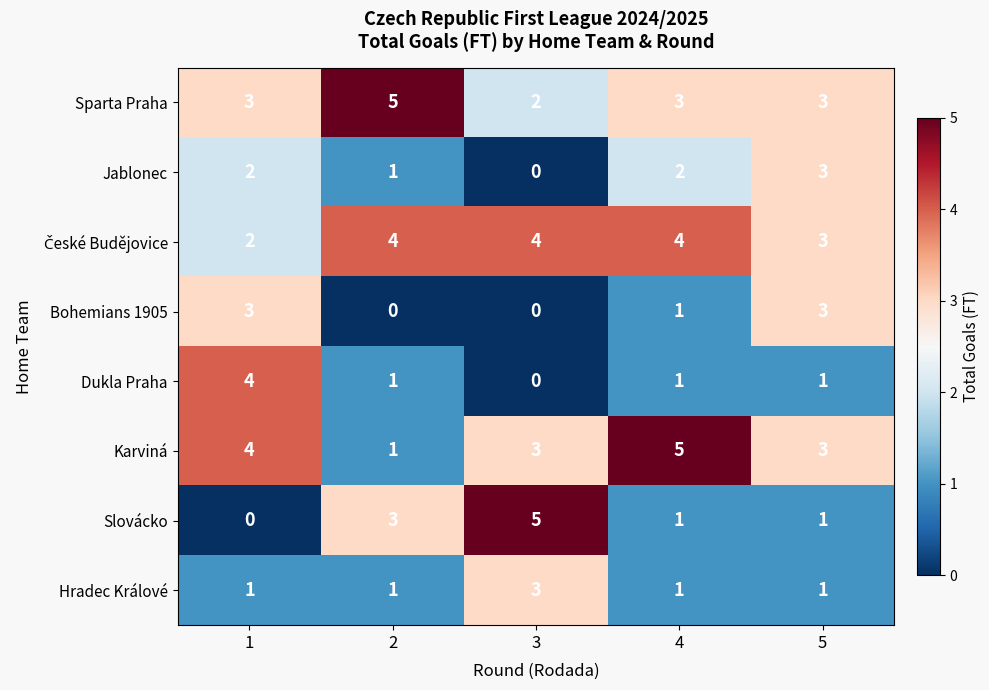

How many distinct data groups are displayed?

8